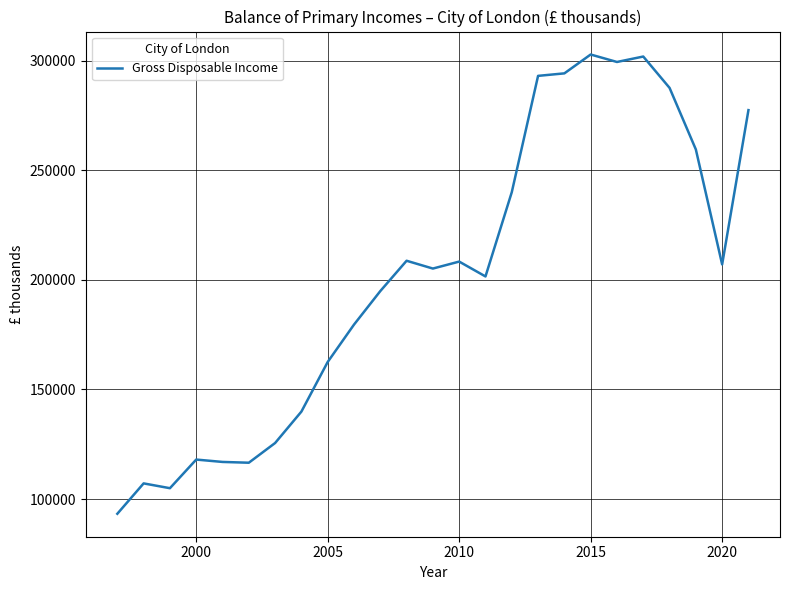

What is the minimum value shown in the chart?

93311